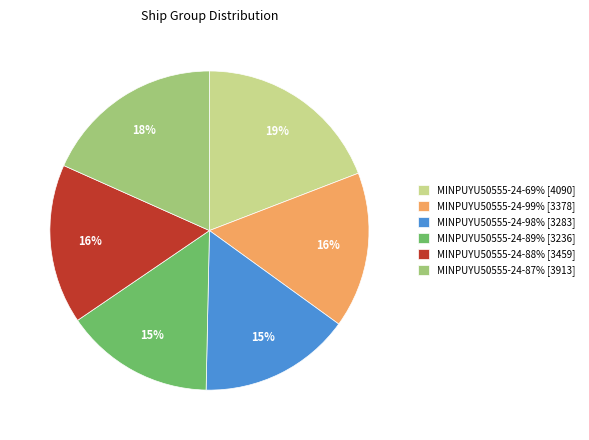

Count the number of slices in the pie.

6